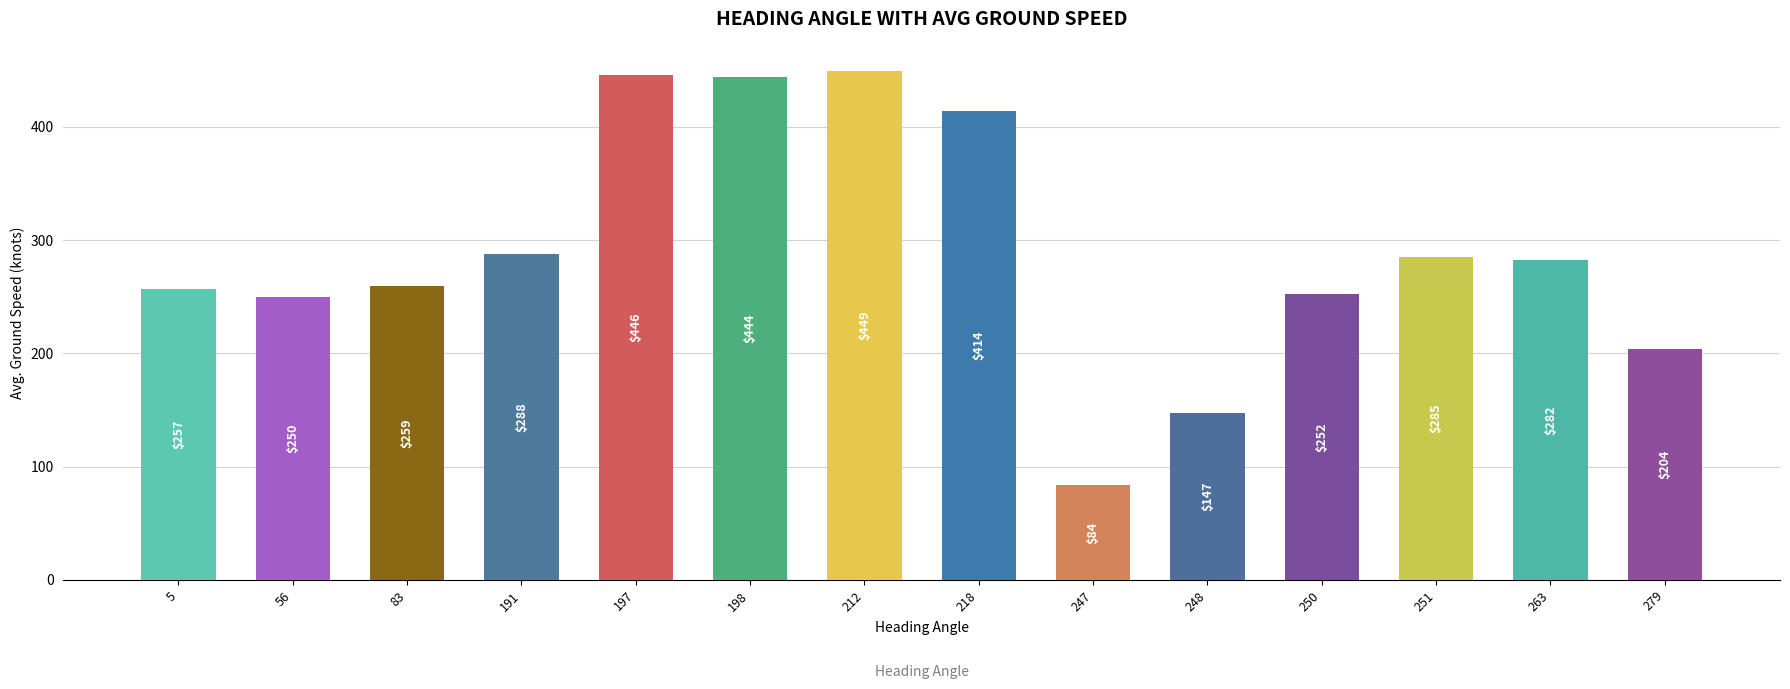

What is the minimum value shown in the chart?

84